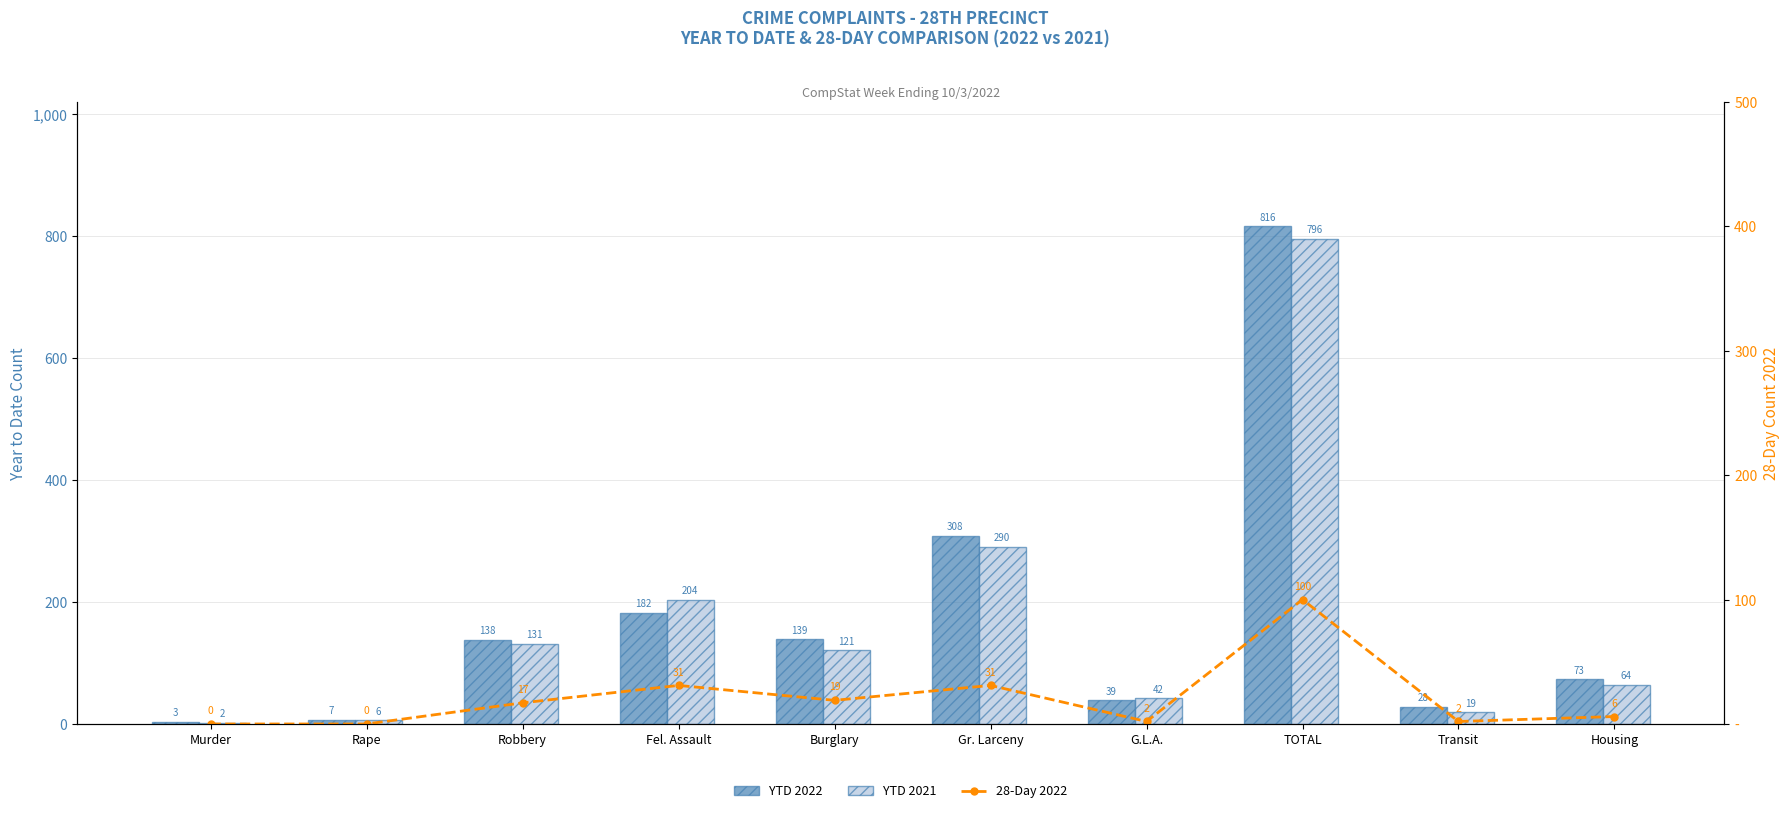

At which category does the chart reach its minimum across all series?

Murder